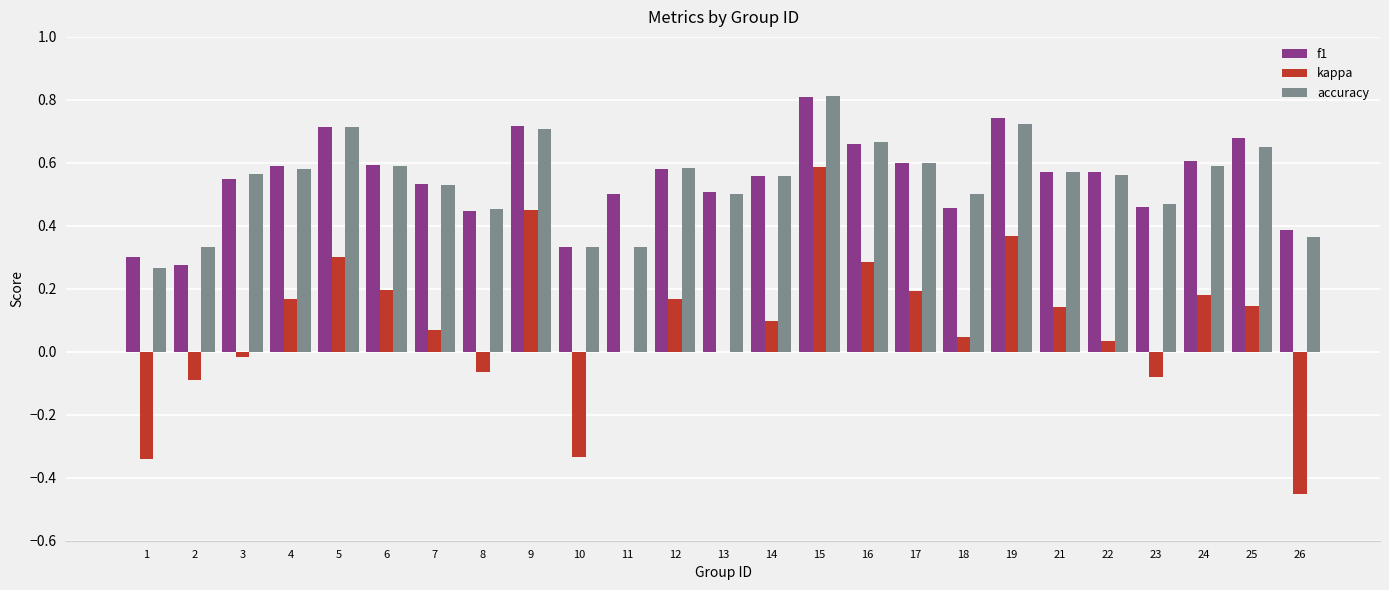

At which label does accuracy reach its peak?

15